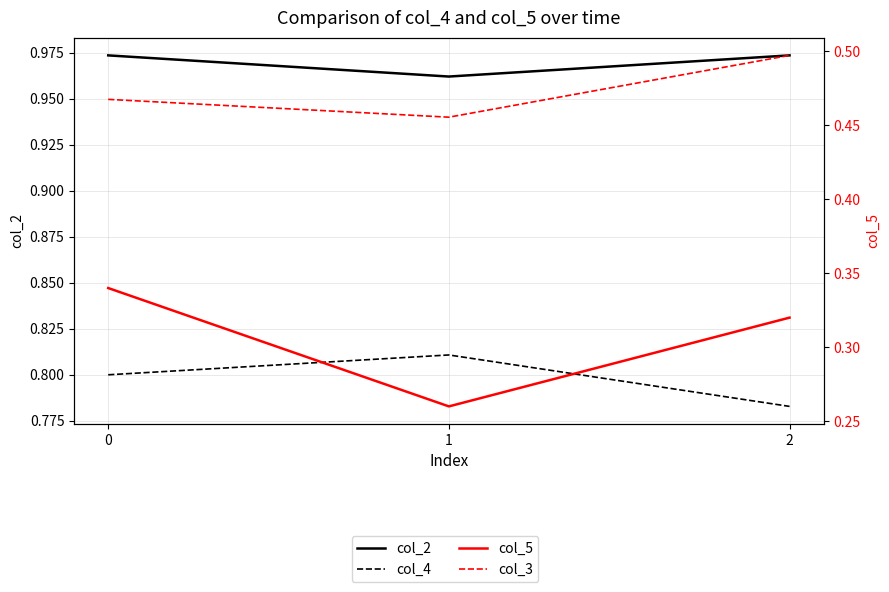

What is the average value of the col_3 series?

0.5